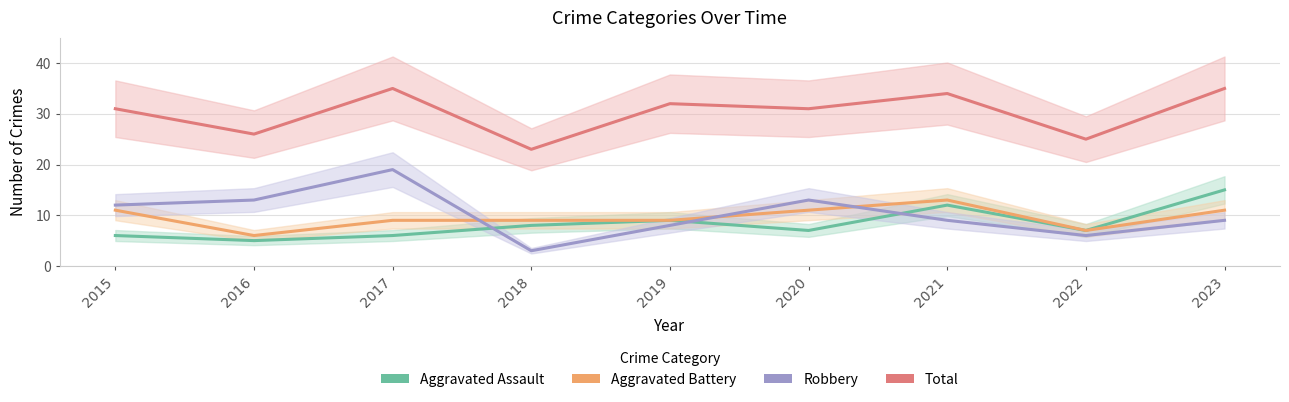

How many Aggravated Battery values are between 9 and 11?

6